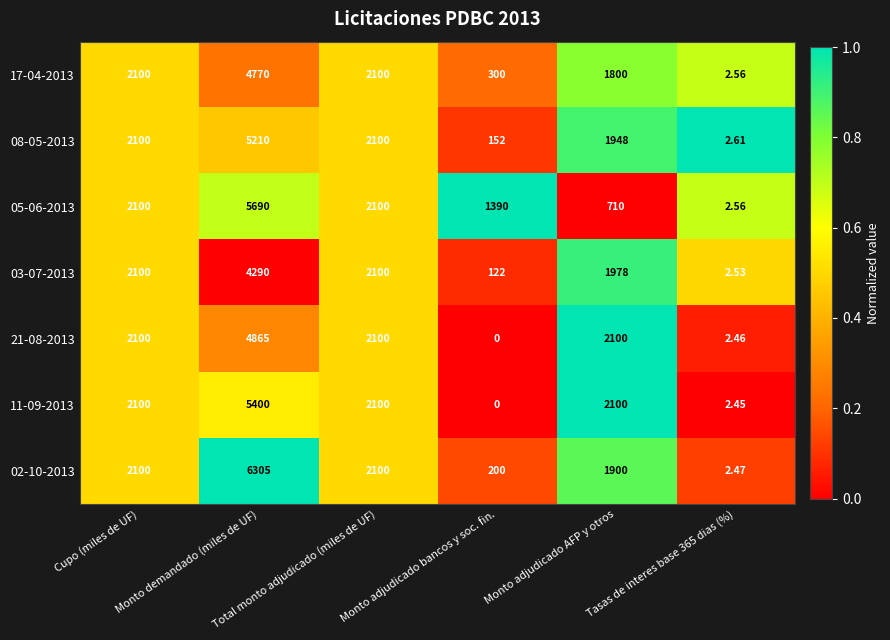

List the series in order of their peak value, highest first.

02-10-2013, 05-06-2013, 11-09-2013, 08-05-2013, 21-08-2013, 17-04-2013, 03-07-2013